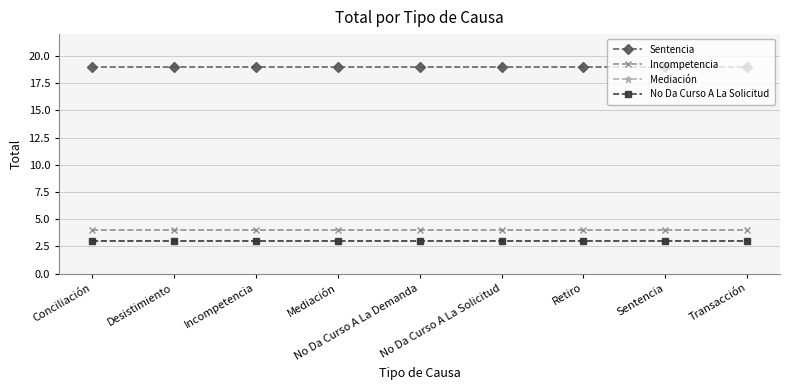

Which category has the lowest value in the Sentencia series?

Conciliación